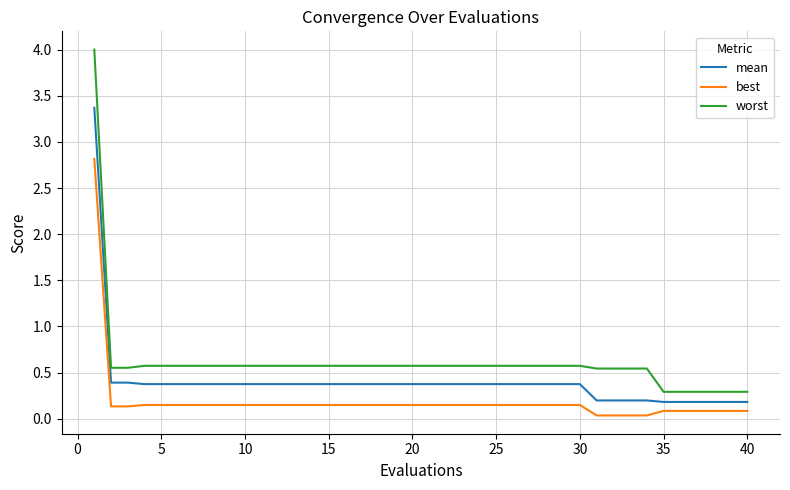

True or false: worst and mean intersect in this chart.

False